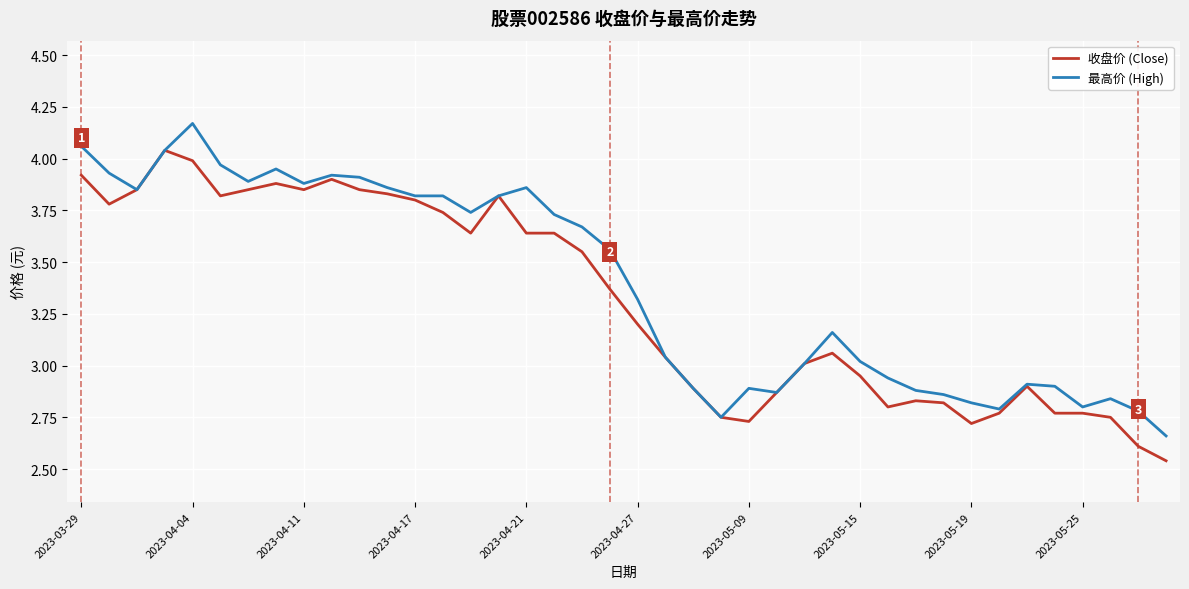

Rank the series by their maximum value, from lowest to highest.

收盘价 (Close), 最高价 (High)